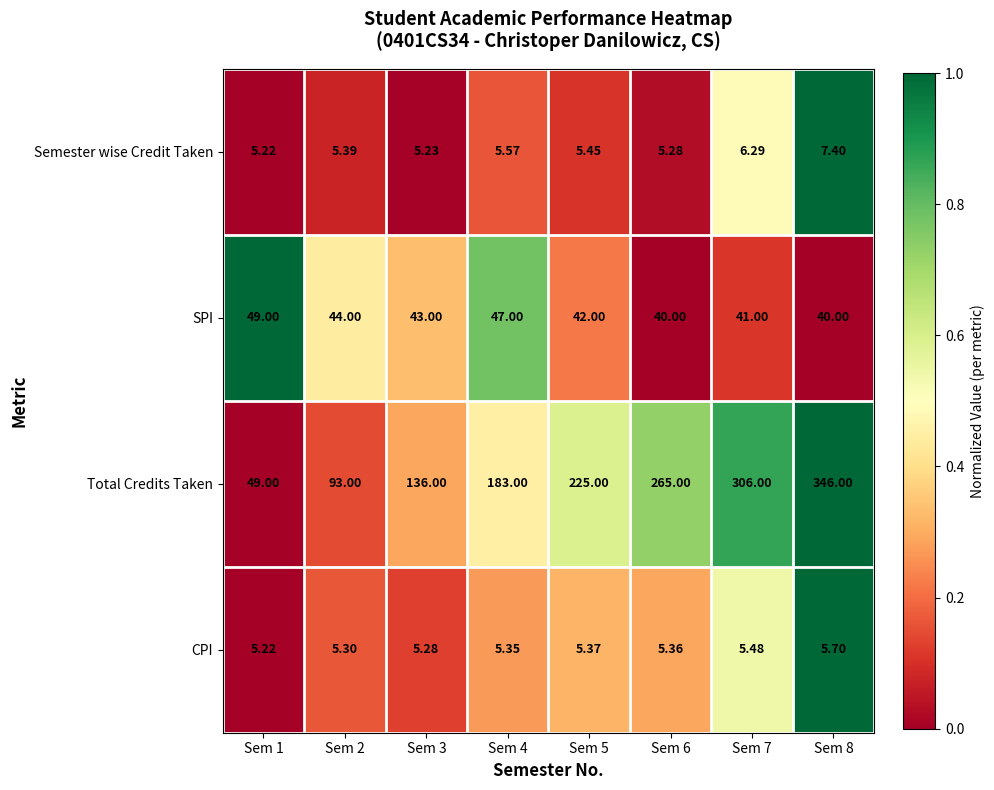

What is the difference between the highest and lowest values at Sem 1?

43.8